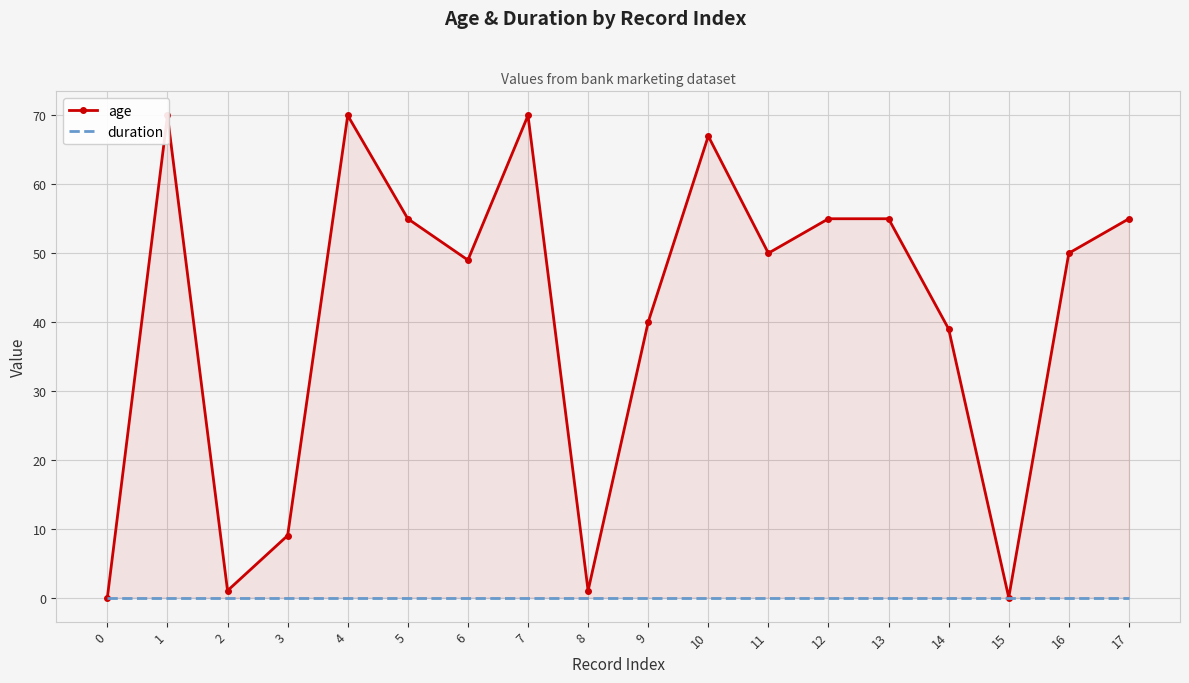

What is the difference between the maximum and minimum values in the age series?

70